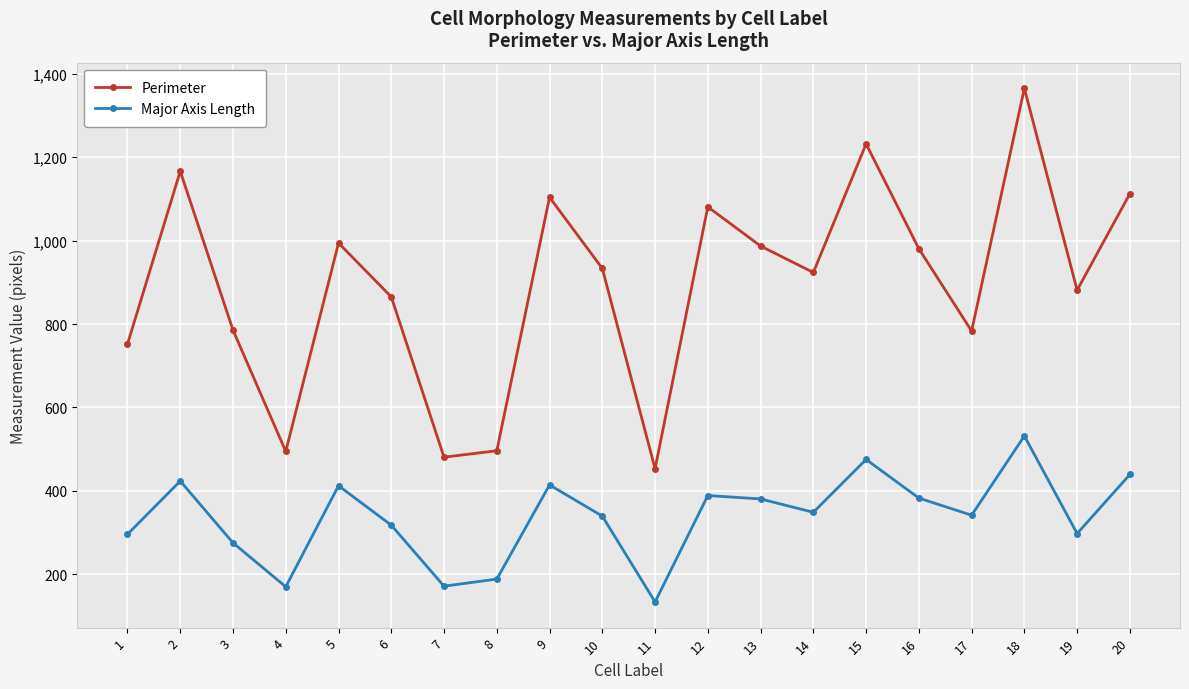

Rank the series by their average value, from highest to lowest.

Perimeter, Major Axis Length